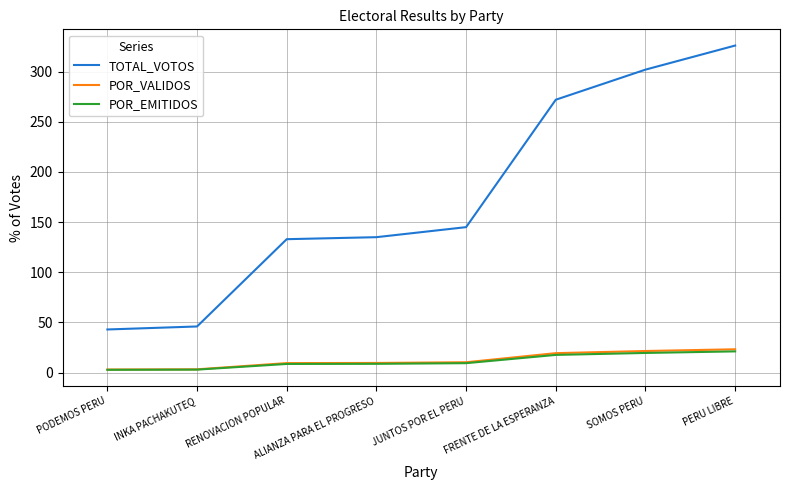

At how many categories does at least one series exceed 251?

3